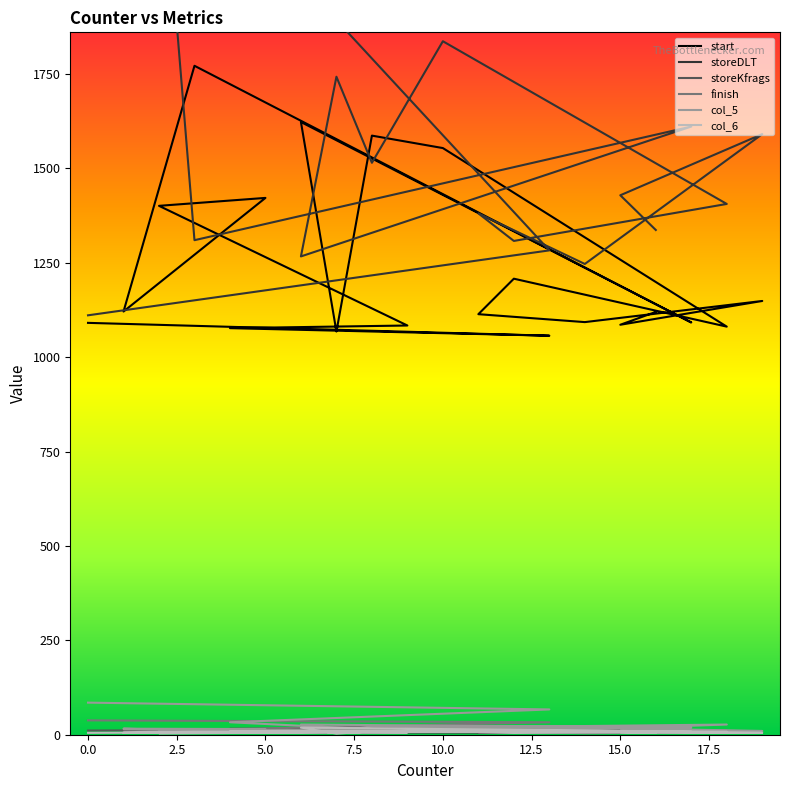

What is the difference between the highest and lowest values at 8?

1578